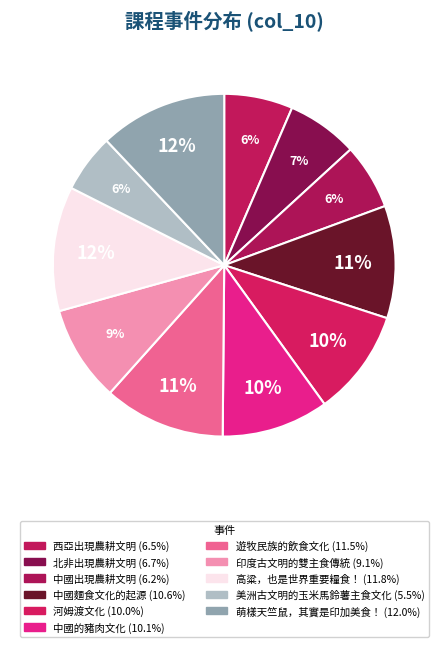

True or false: 中國出現農耕文明 accounts for 1% of the total.

False